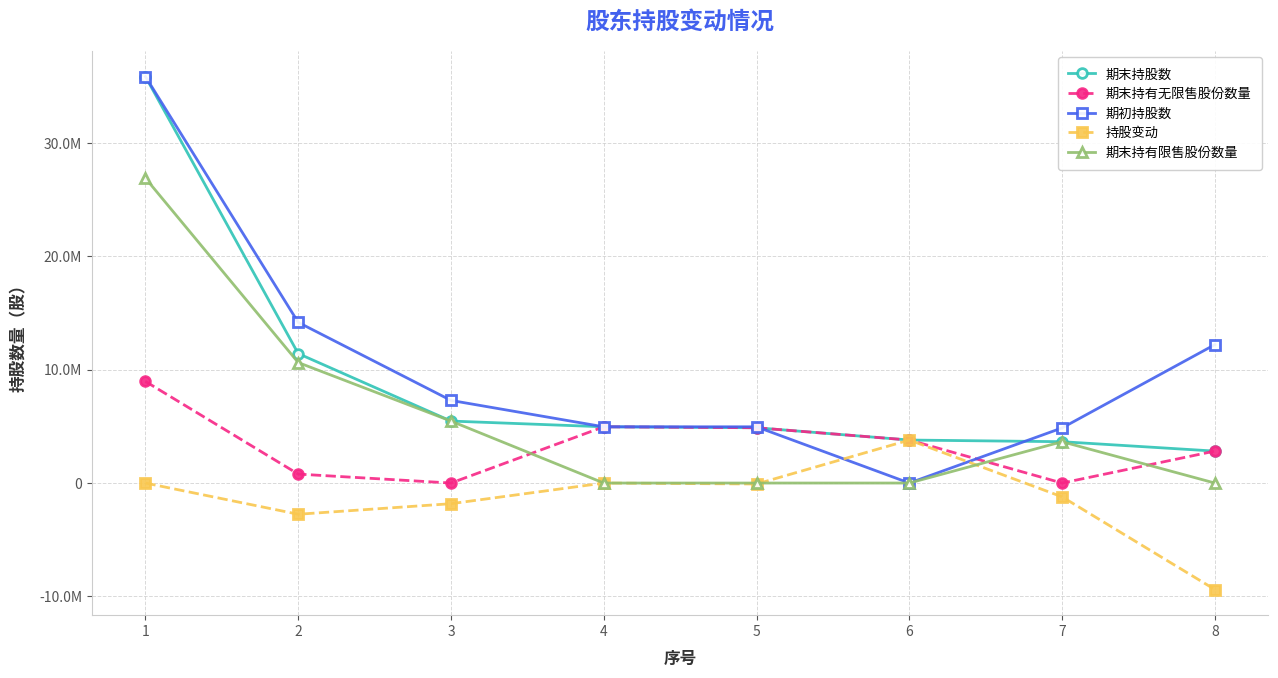

True or false: 期末持有无限售股份数量 and 期末持股数 cross at least once.

False